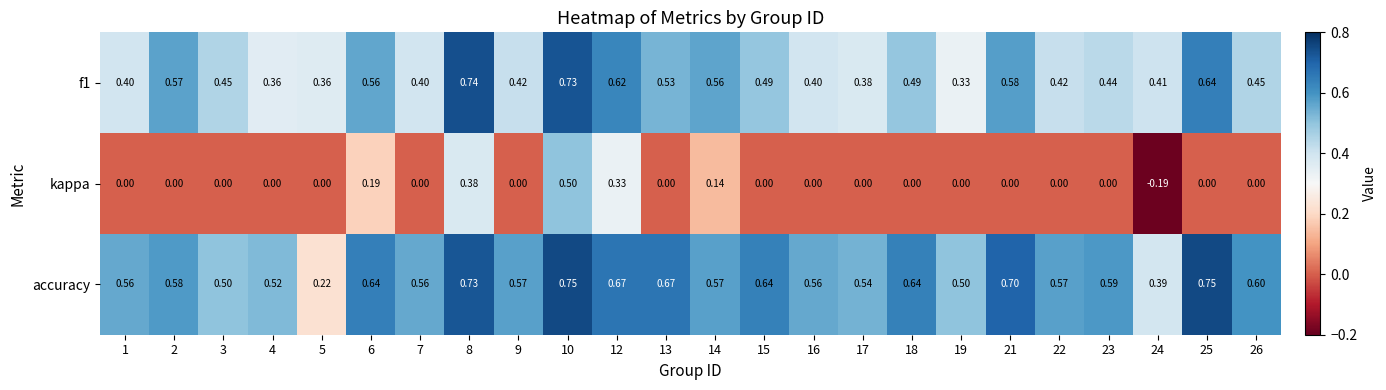

Which series has the largest total across all categories?

accuracy